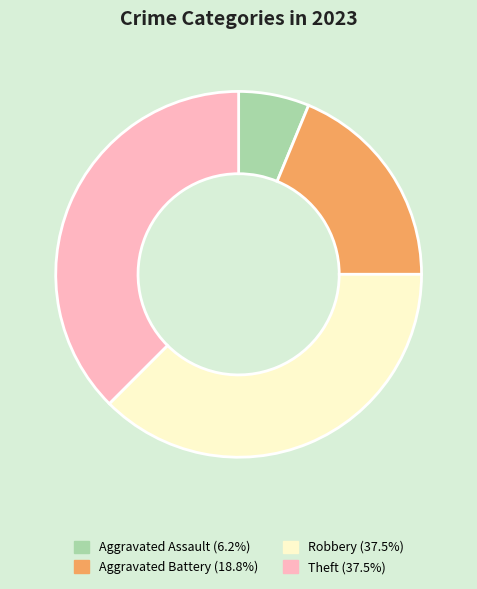

Count the number of slices in the pie.

4